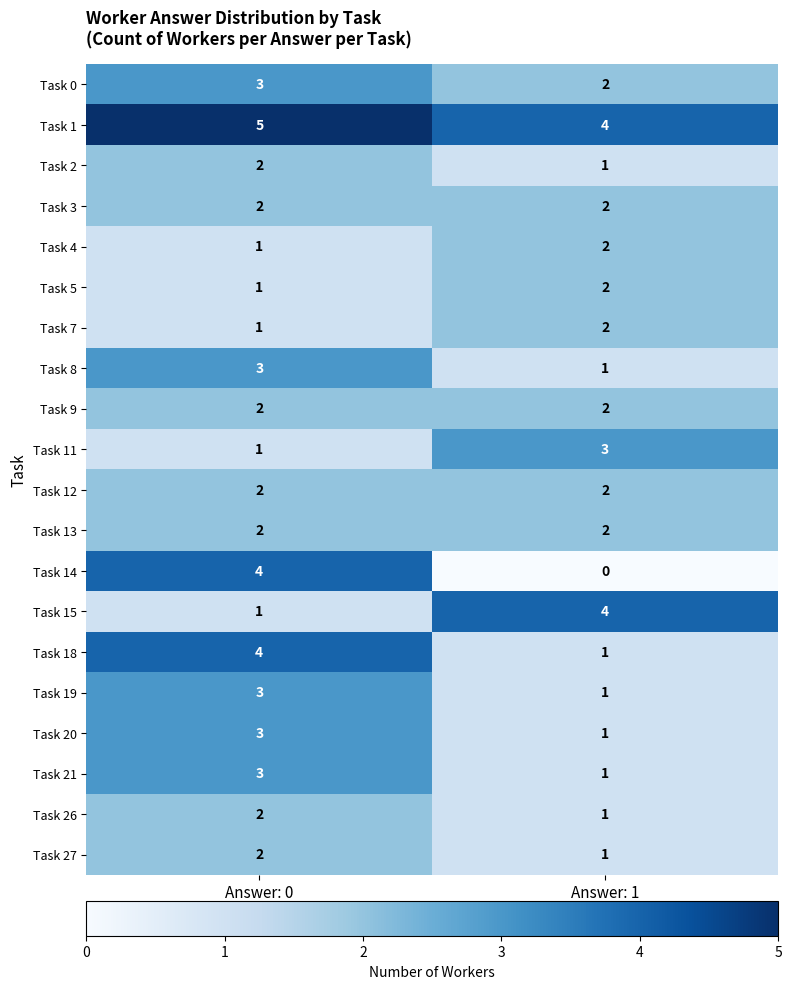

What value does the Task 19 series have at Answer: 0?

3